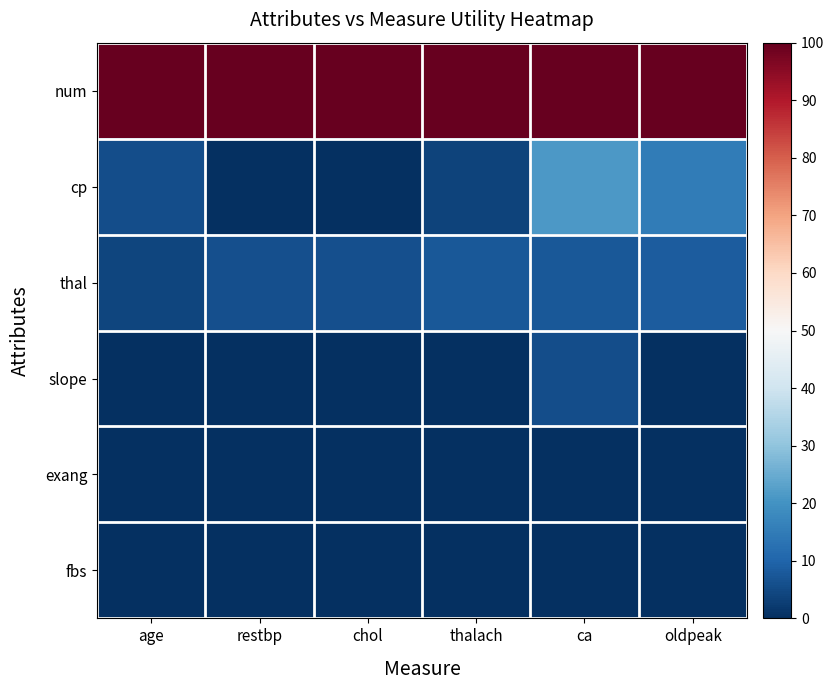

List the series in order of their peak value, lowest first.

exang, fbs, slope, thal, cp, num